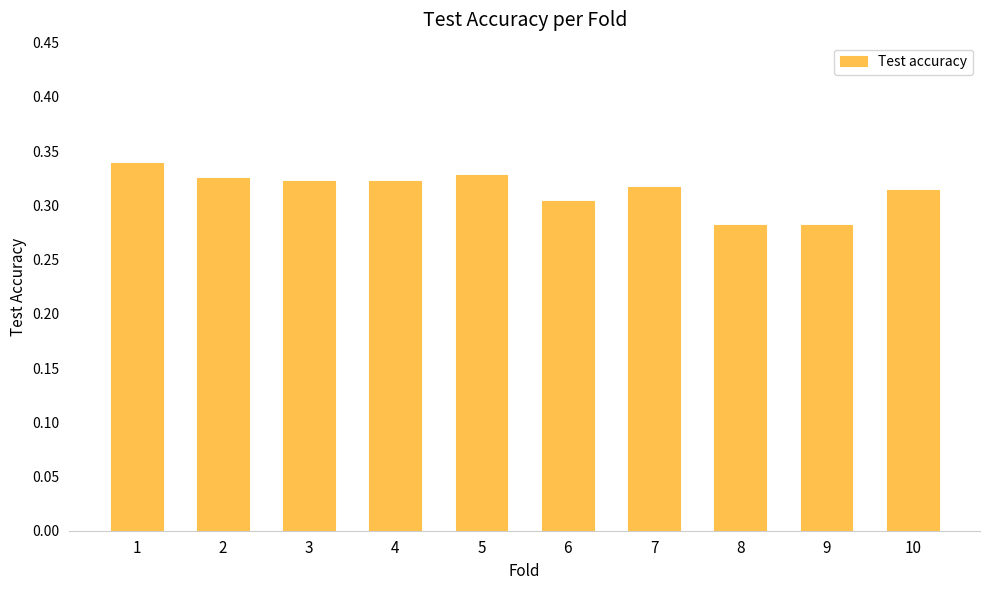

Count the number of data series in this chart.

1